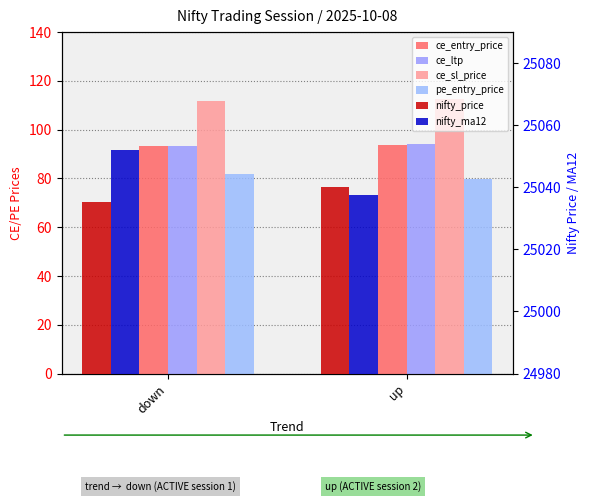

How many bars are there in total?

12